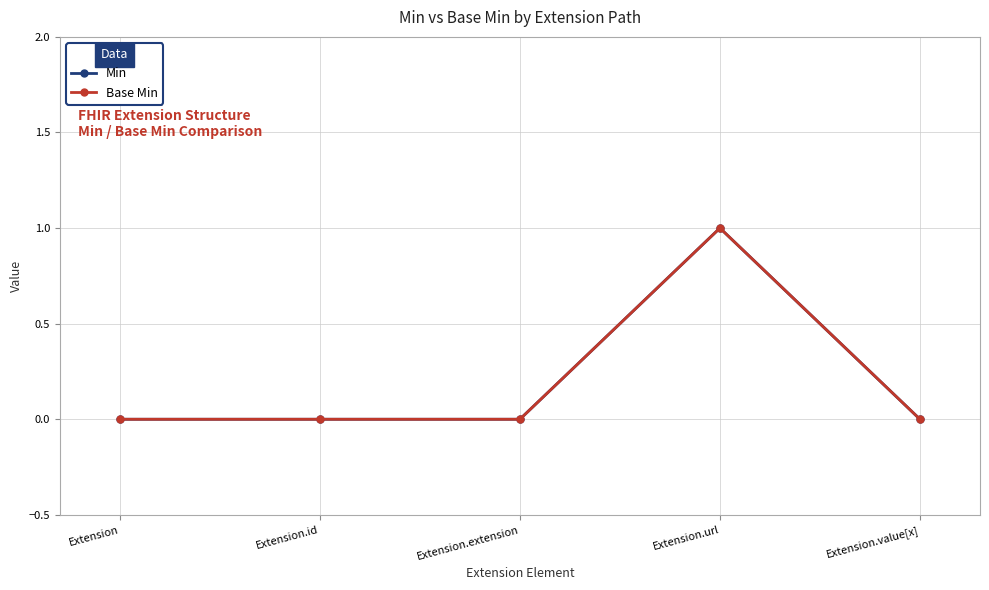

At how many categories does at least one series exceed 0?

1